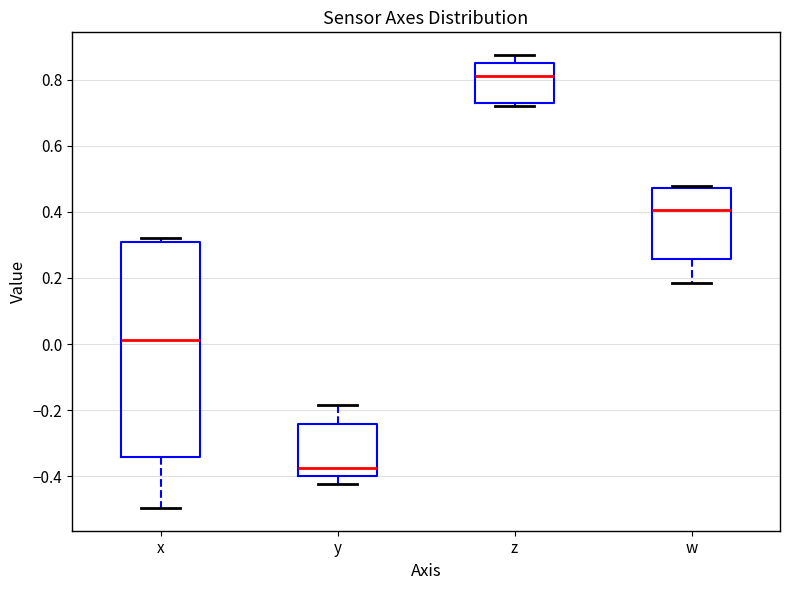

Where is the lower edge of the box for z on the y-axis? The values are not printed on the chart, so give them approximately, as read against the axis.

0.72